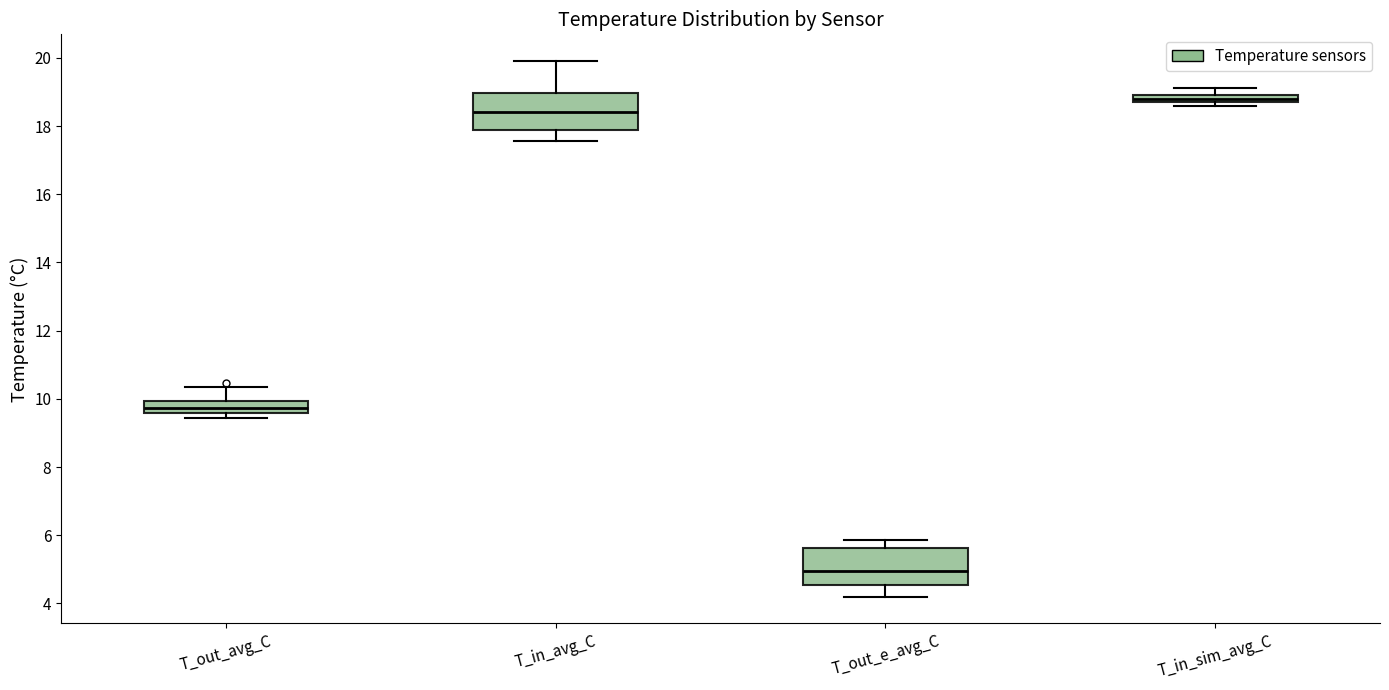

Where is the upper edge of the box for T_in_sim_avg_C on the y-axis? The values are not printed on the chart, so give them approximately, as read against the axis.

19.0